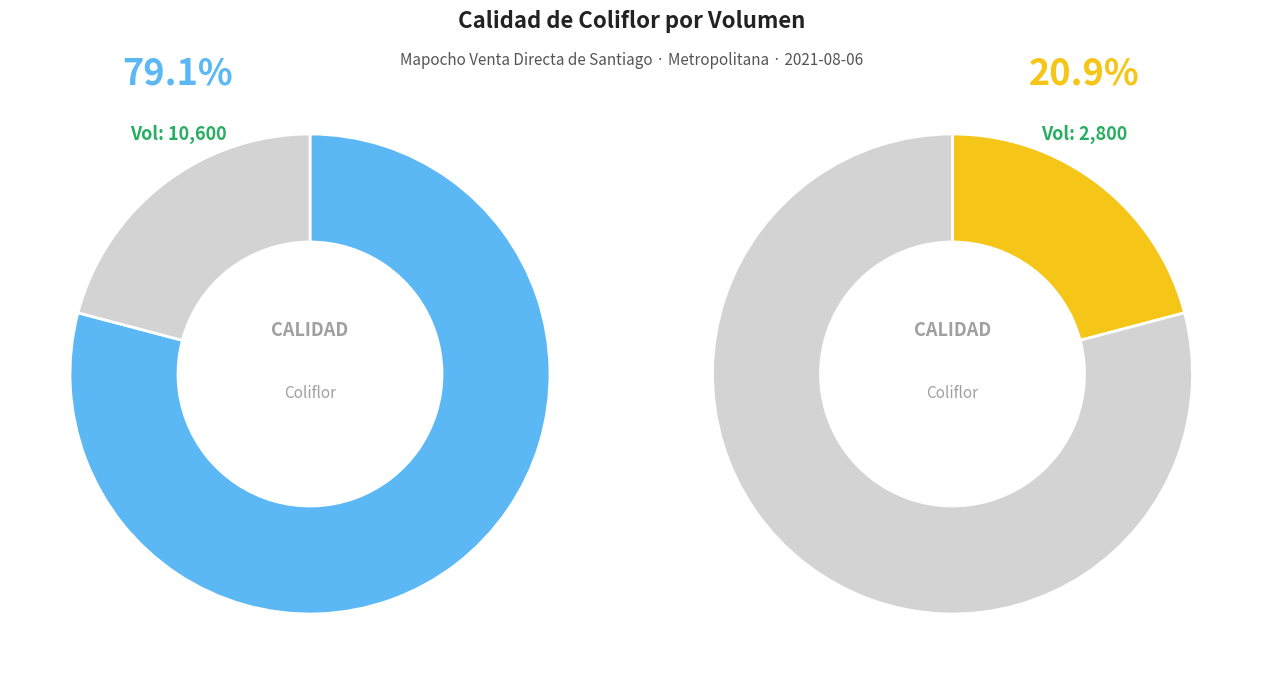

Is Primera the majority of the pie?

Yes